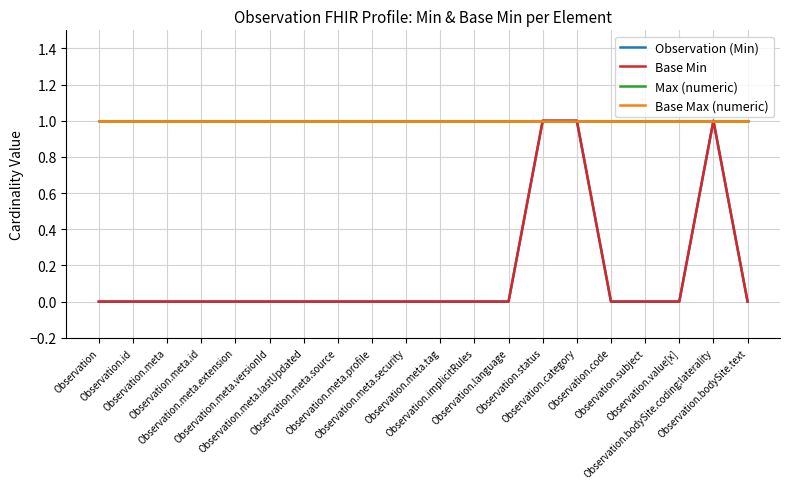

True or false: Observation (Min) has a value of 0 at Observation.code.

True